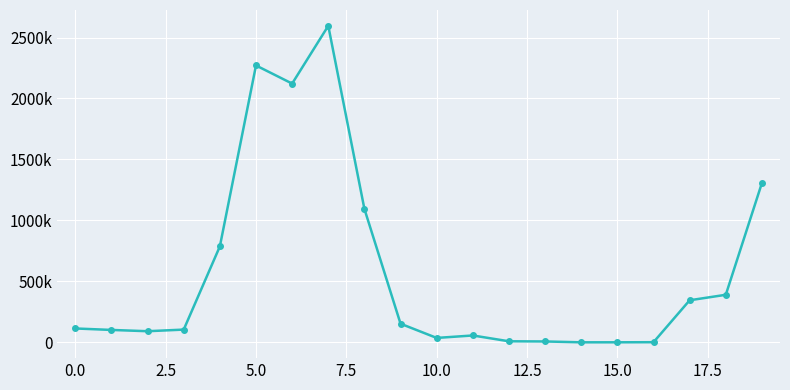

Reading left to right, extract all data points from this chart.

113580	101530	91010	104320	786710	2270920	2122210	2596020	1094140	152540	35970	56130	8390	6980	0	100	980	344850	389830	1307220